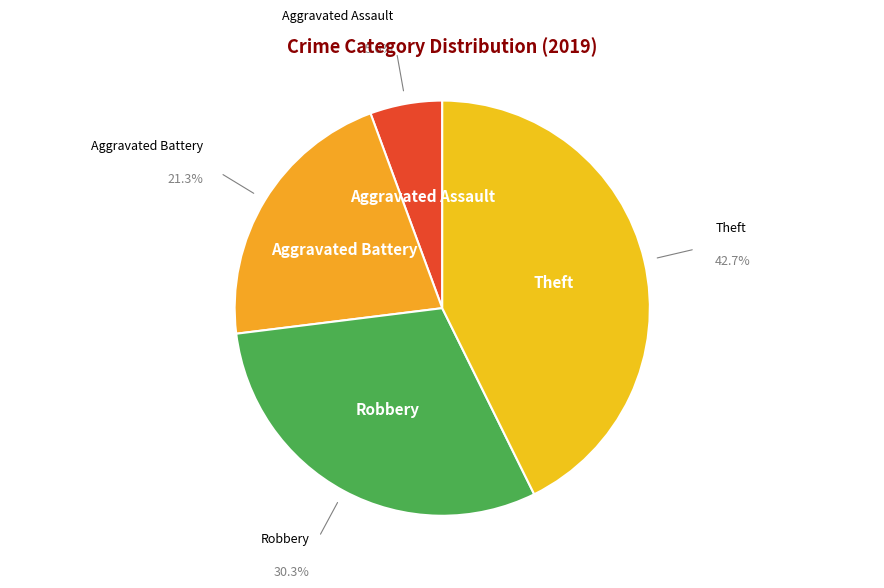

Rank the categories by value from highest to lowest.

Theft, Robbery, Aggravated Battery, Aggravated Assault